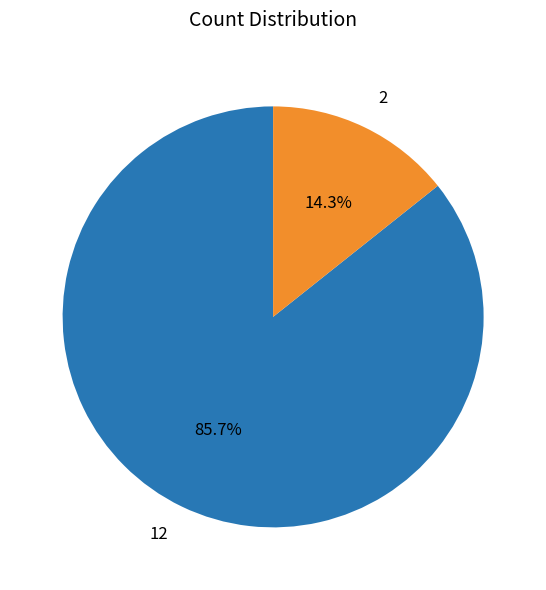

What is the largest slice in the pie chart?

12